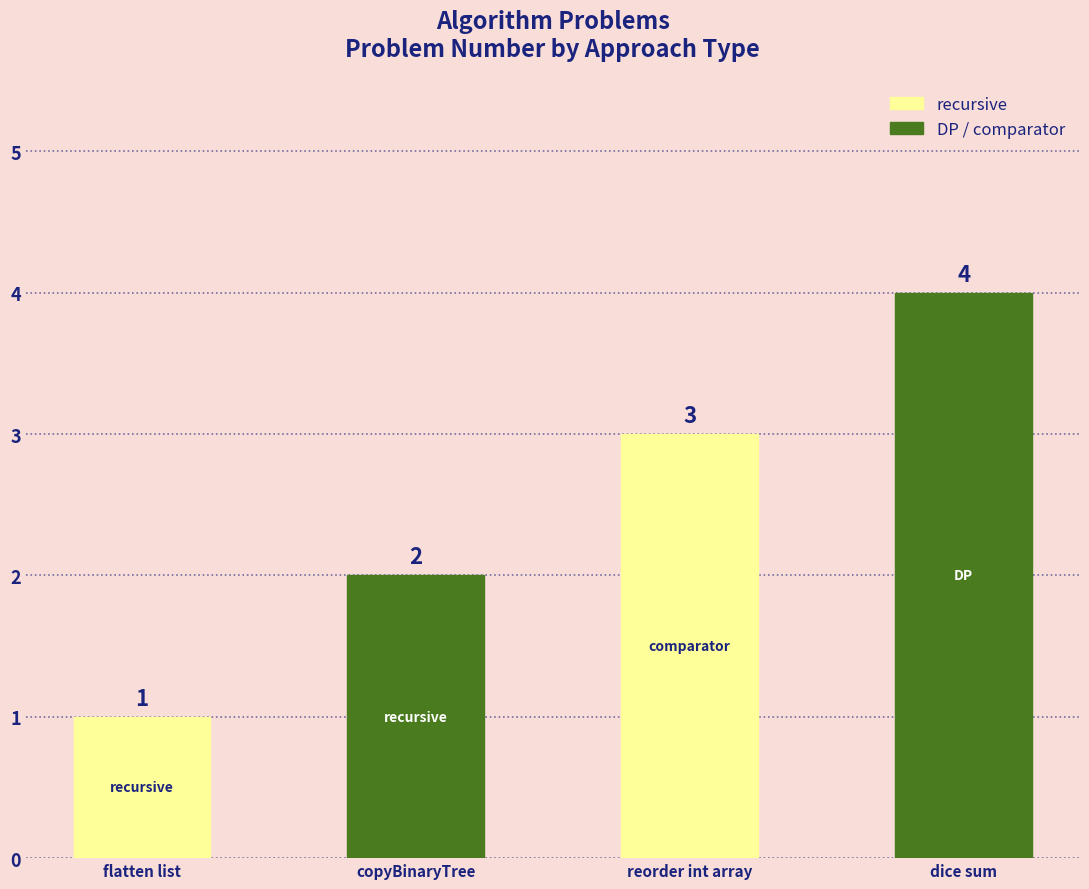

What is the change in value from recursive (flatten list) to recursive (copyBinaryTree)?

+1